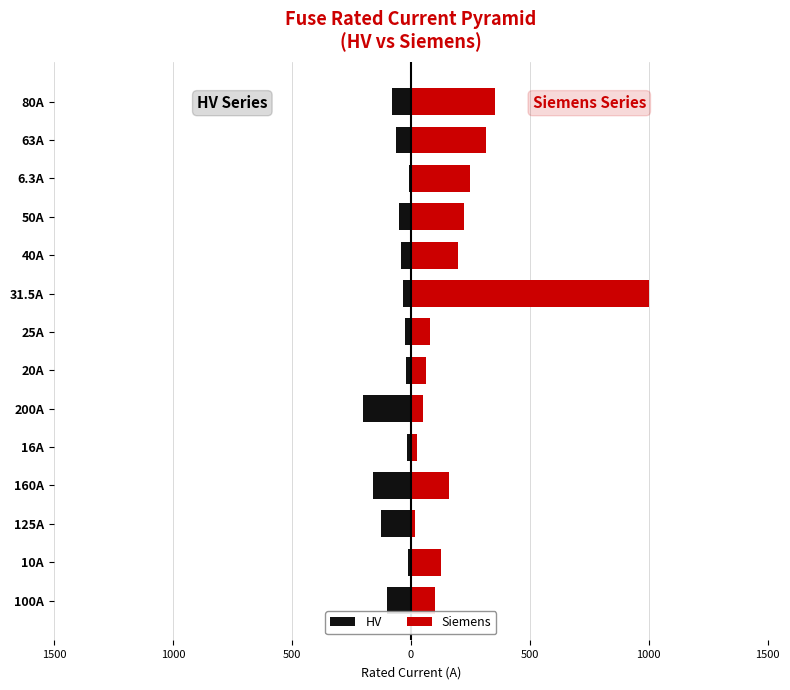

Rank the series by their maximum value, from highest to lowest.

Siemens, HV